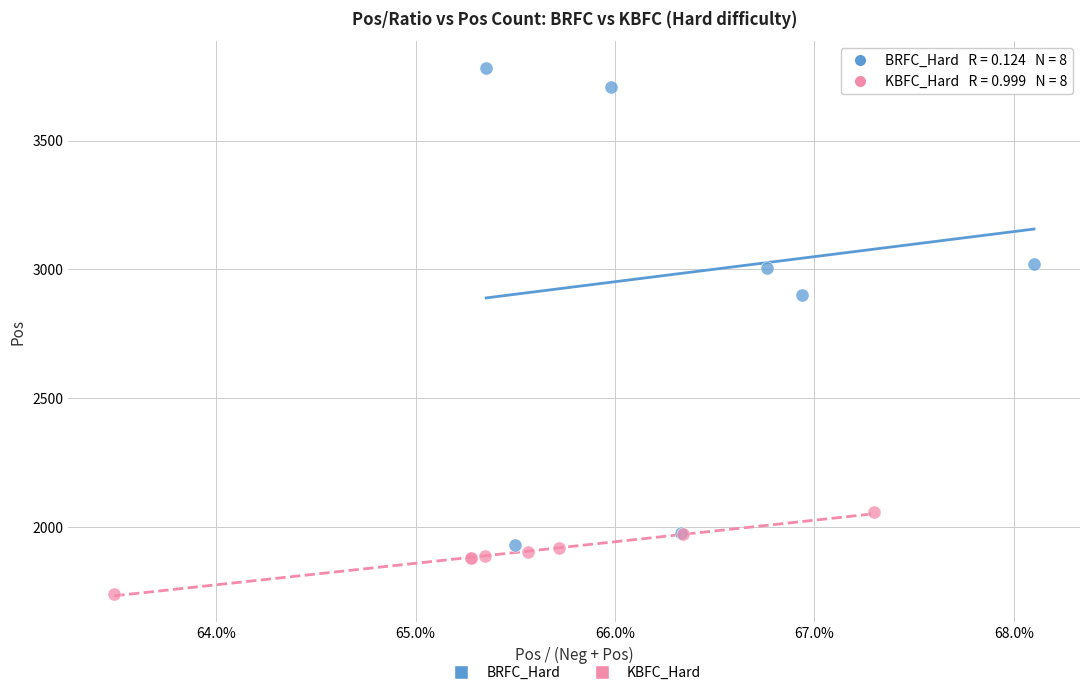

Which series reaches the minimum Y coordinate?

KBFC_Hard